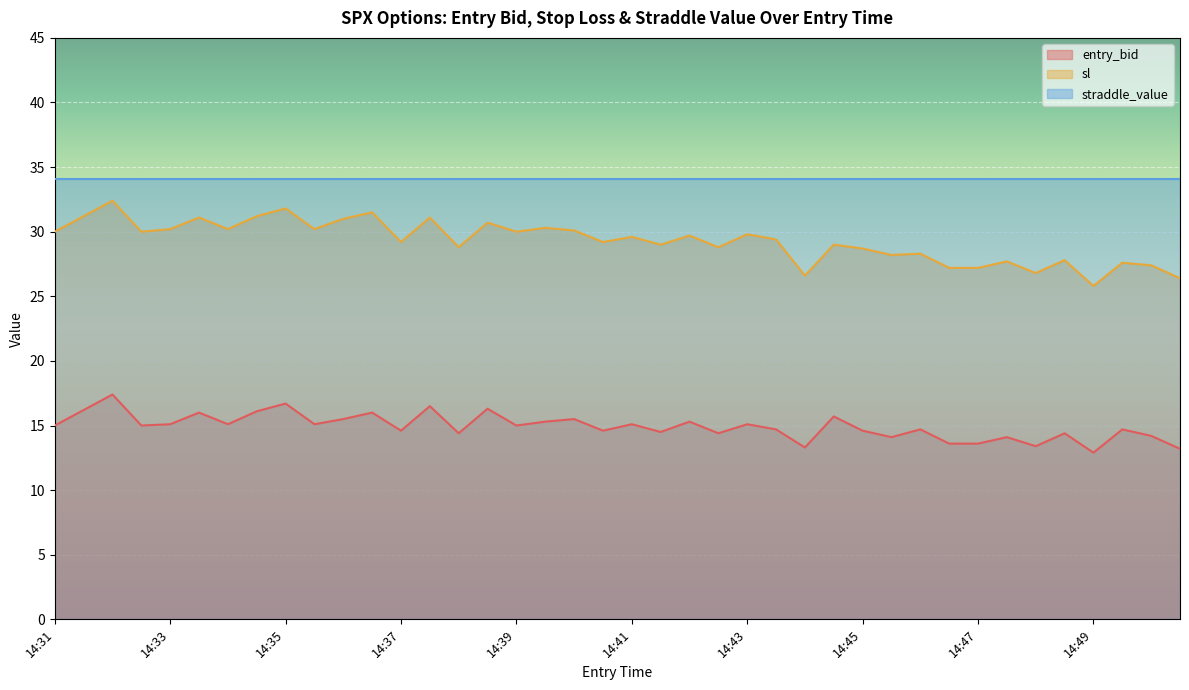

List the series in order of their peak value, lowest first.

entry_bid, sl, straddle_value